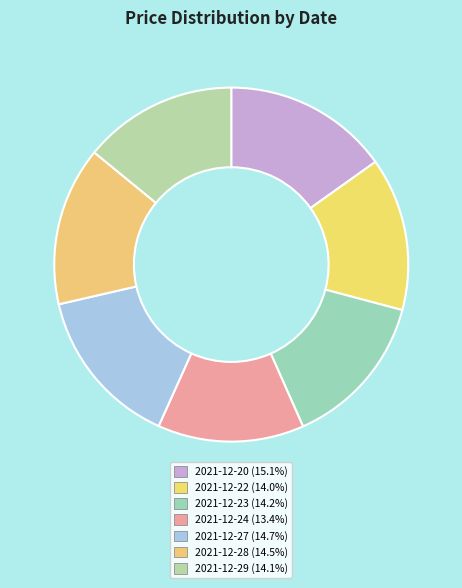

What is the total percentage of 2021-12-24 and 2021-12-22?

27.4%